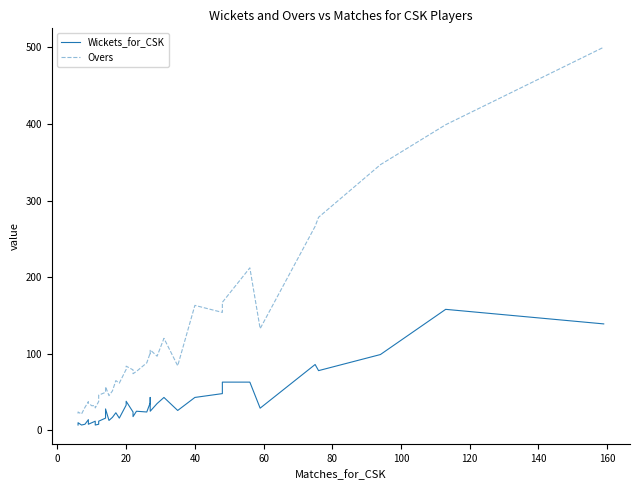

Does the chart display data point markers on the line(s)?

No